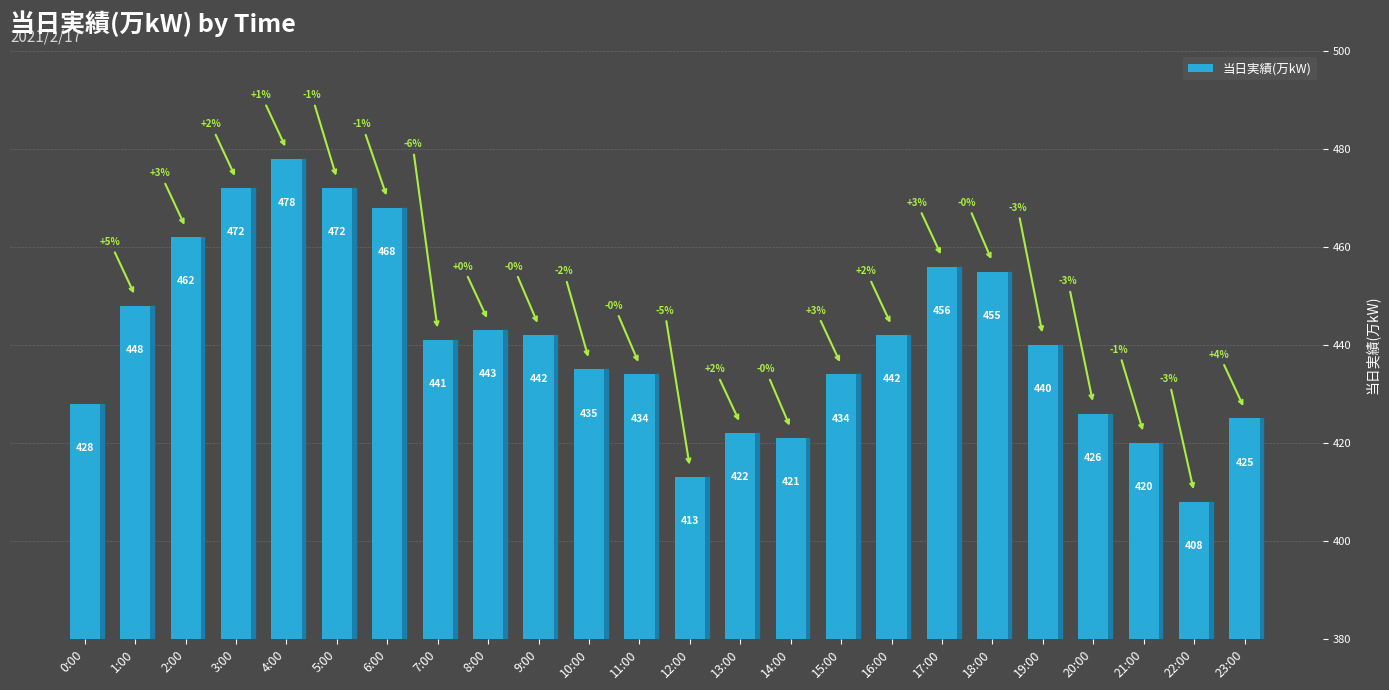

What is the difference between the maximum and minimum values?

70